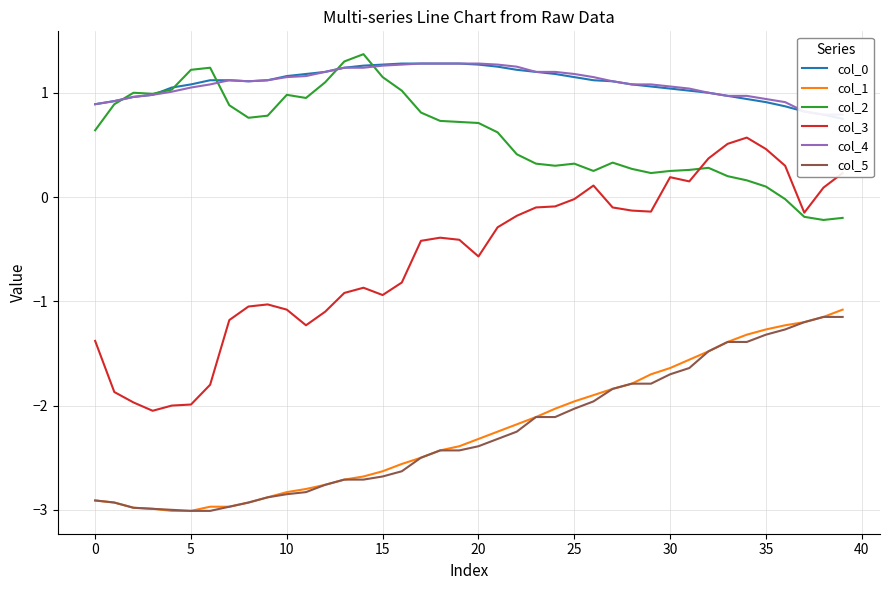

Reading left to right, what are all the values shown in this chart?

col_0: 0.9	0.9	1.0	1.0	1.1	1.1	1.1	1.1	1.1	1.1	1.2	1.2	1.2	1.2	1.3	1.3	1.3	1.3	1.3	1.3	1.3	1.2	1.2	1.2	1.2	1.1	1.1	1.1	1.1	1.1	1.0	1.0	1.0	1.0	0.9	0.9	0.9	0.8	0.8	0.8
col_1: -2.9	-2.9	-3.0	-3.0	-3.0	-3.0	-3.0	-3.0	-2.9	-2.9	-2.8	-2.8	-2.8	-2.7	-2.7	-2.6	-2.6	-2.5	-2.4	-2.4	-2.3	-2.2	-2.2	-2.1	-2.0	-2.0	-1.9	-1.8	-1.8	-1.7	-1.6	-1.6	-1.5	-1.4	-1.3	-1.3	-1.2	-1.2	-1.1	-1.1
col_2: 0.6	0.9	1.0	1.0	1.0	1.2	1.2	0.9	0.8	0.8	1.0	0.9	1.1	1.3	1.4	1.1	1.0	0.8	0.7	0.7	0.7	0.6	0.4	0.3	0.3	0.3	0.2	0.3	0.3	0.2	0.2	0.3	0.3	0.2	0.2	0.1	-0.0	-0.2	-0.2	-0.2
col_3: -1.4	-1.9	-2.0	-2.0	-2.0	-2.0	-1.8	-1.2	-1.1	-1.0	-1.1	-1.2	-1.1	-0.9	-0.9	-0.9	-0.8	-0.4	-0.4	-0.4	-0.6	-0.3	-0.2	-0.1	-0.1	-0.0	0.1	-0.1	-0.1	-0.1	0.2	0.1	0.4	0.5	0.6	0.5	0.3	-0.1	0.1	0.2
col_4: 0.9	0.9	1.0	1.0	1.0	1.1	1.1	1.1	1.1	1.1	1.1	1.2	1.2	1.2	1.2	1.3	1.3	1.3	1.3	1.3	1.3	1.3	1.2	1.2	1.2	1.2	1.1	1.1	1.1	1.1	1.1	1.0	1.0	1.0	1.0	0.9	0.9	0.8	0.8	0.8
col_5: -2.9	-2.9	-3.0	-3.0	-3.0	-3.0	-3.0	-3.0	-2.9	-2.9	-2.9	-2.8	-2.8	-2.7	-2.7	-2.7	-2.6	-2.5	-2.4	-2.4	-2.4	-2.3	-2.2	-2.1	-2.1	-2.0	-2.0	-1.8	-1.8	-1.8	-1.7	-1.6	-1.5	-1.4	-1.4	-1.3	-1.3	-1.2	-1.1	-1.1